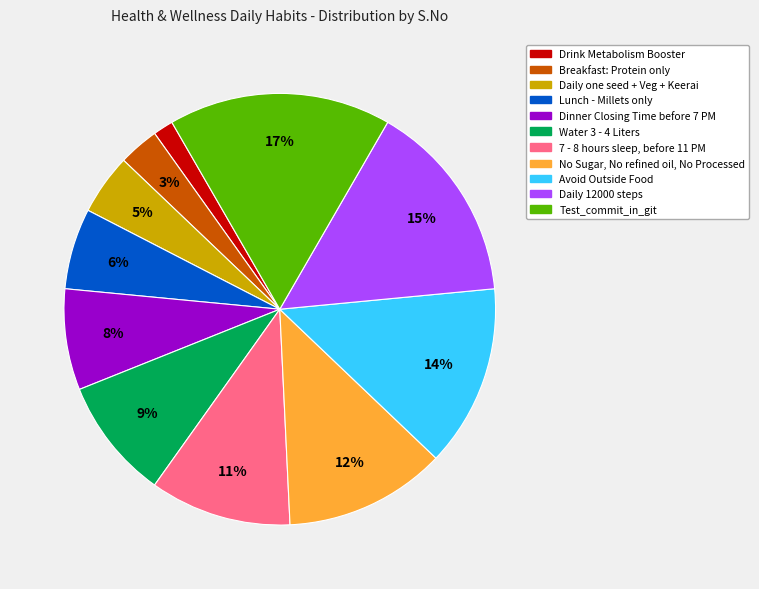

To the nearest percent, what is the difference between the largest and smallest slice percentages?

15%